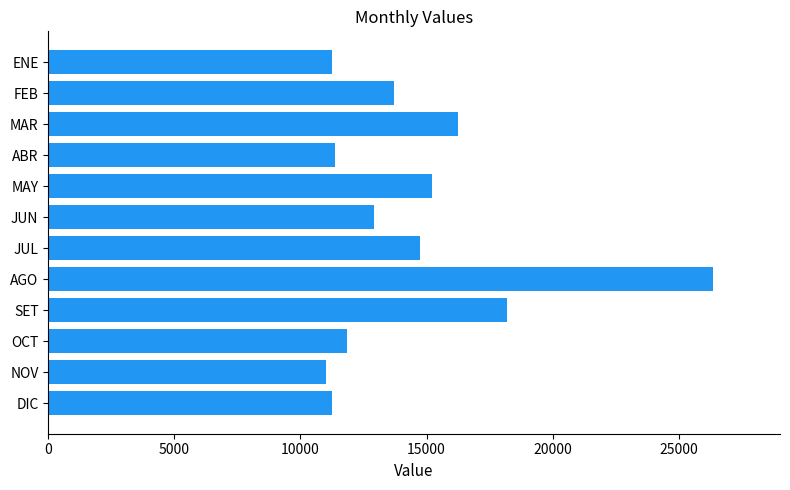

What is the difference between the second highest and second lowest values?

6969.8